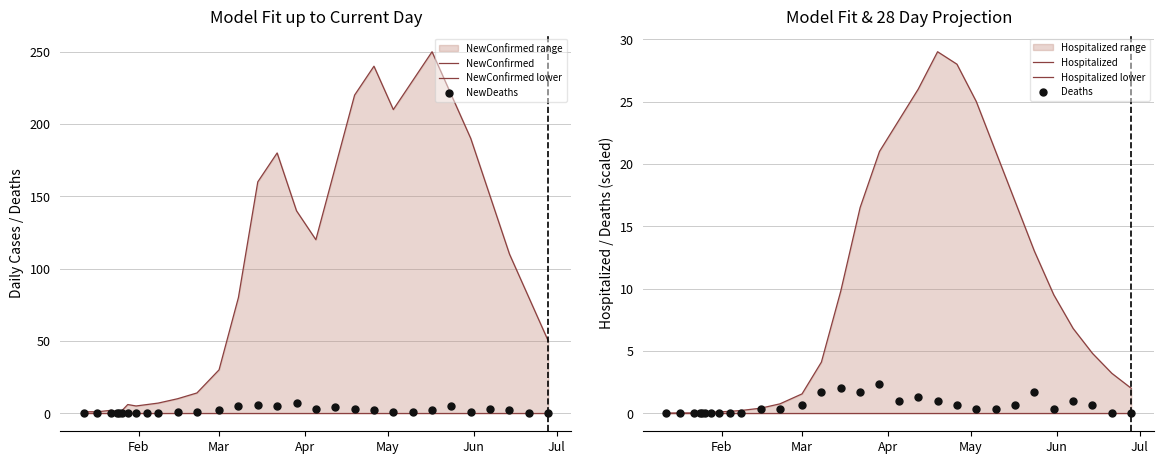

Which series contains the lowest Y value?

NewConfirmed lower